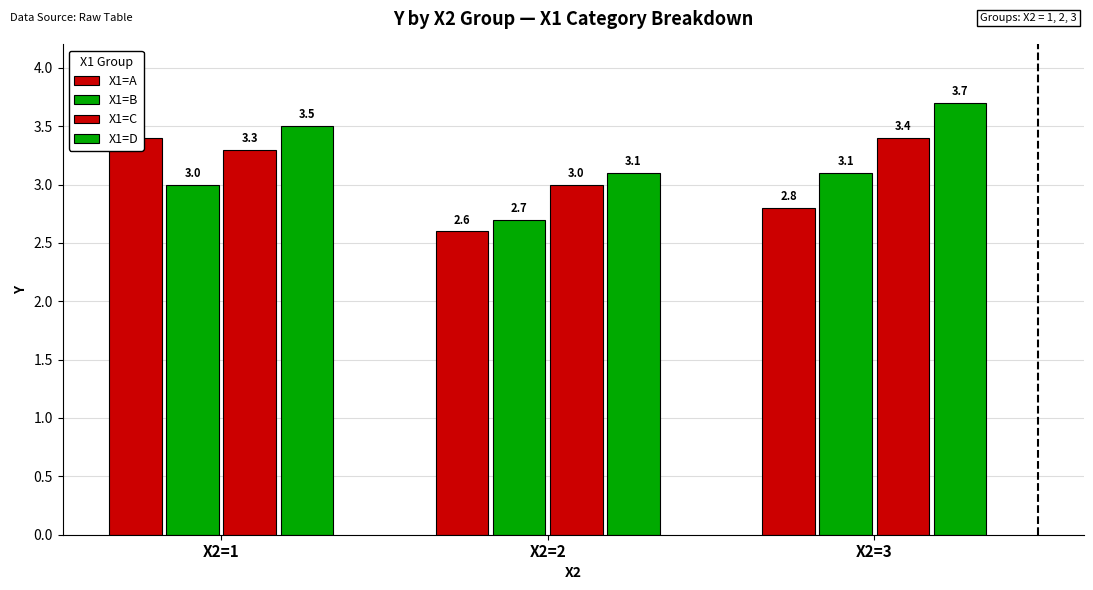

Is the value of X1=A at X2=3 greater than the value of X1=C at X2=1?

No